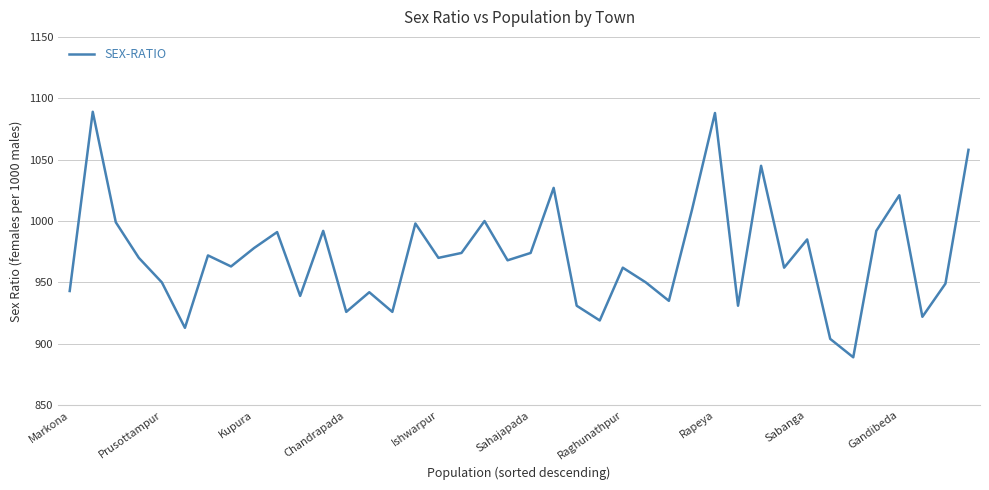

What is the minimum value shown in the chart?

889